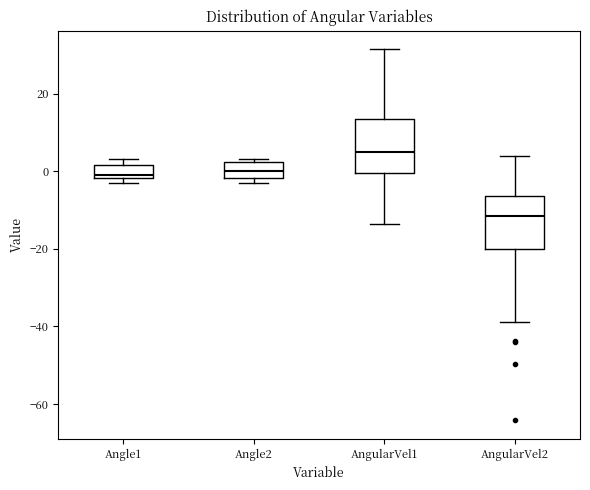

Where is the lower edge of the box for AngularVel2 on the y-axis? The values are not printed on the chart, so give them approximately, as read against the axis.

-20